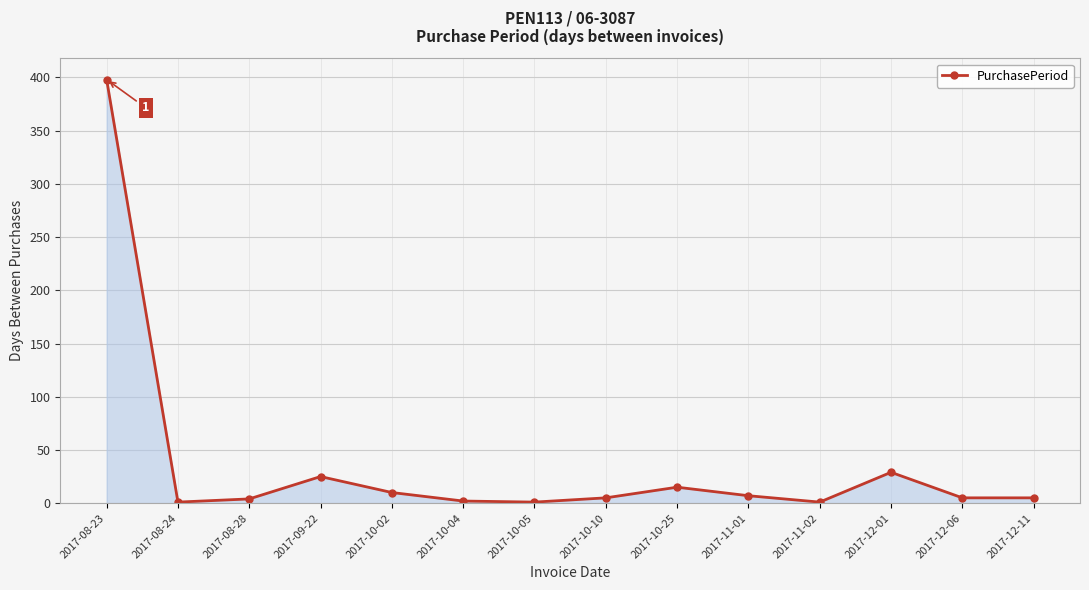

What is the change in value from 2017-10-05 to 2017-12-01?

+28